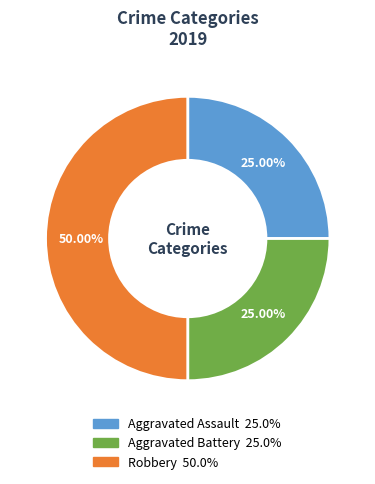

To the nearest percent, what is the average slice percentage?

33%